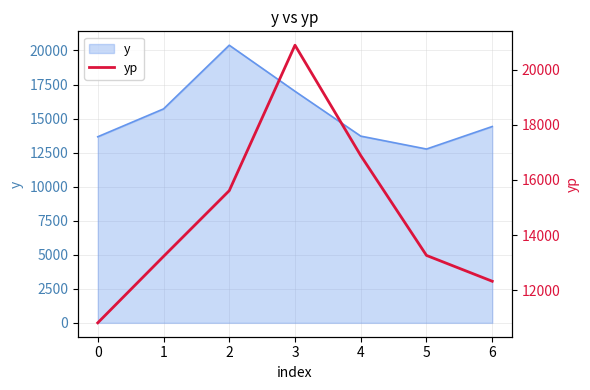

What is the average value?

14714.6